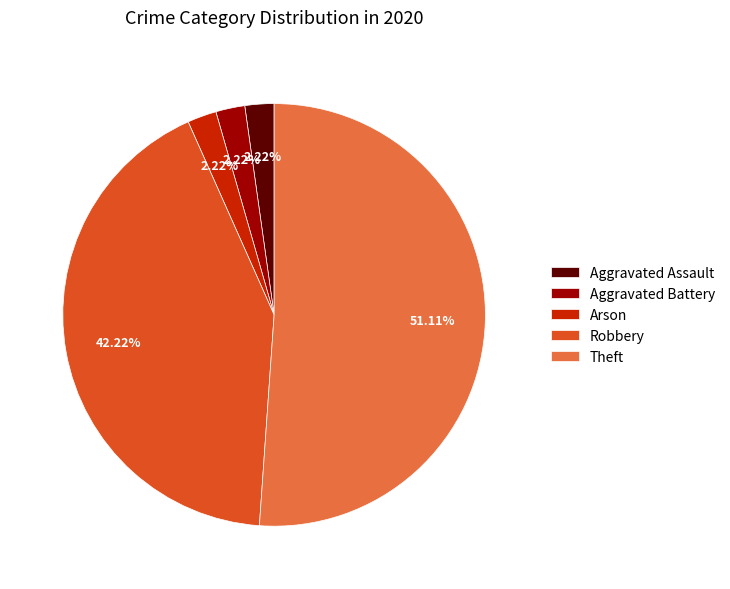

What percentage do Arson and Robbery together represent?

44.4%